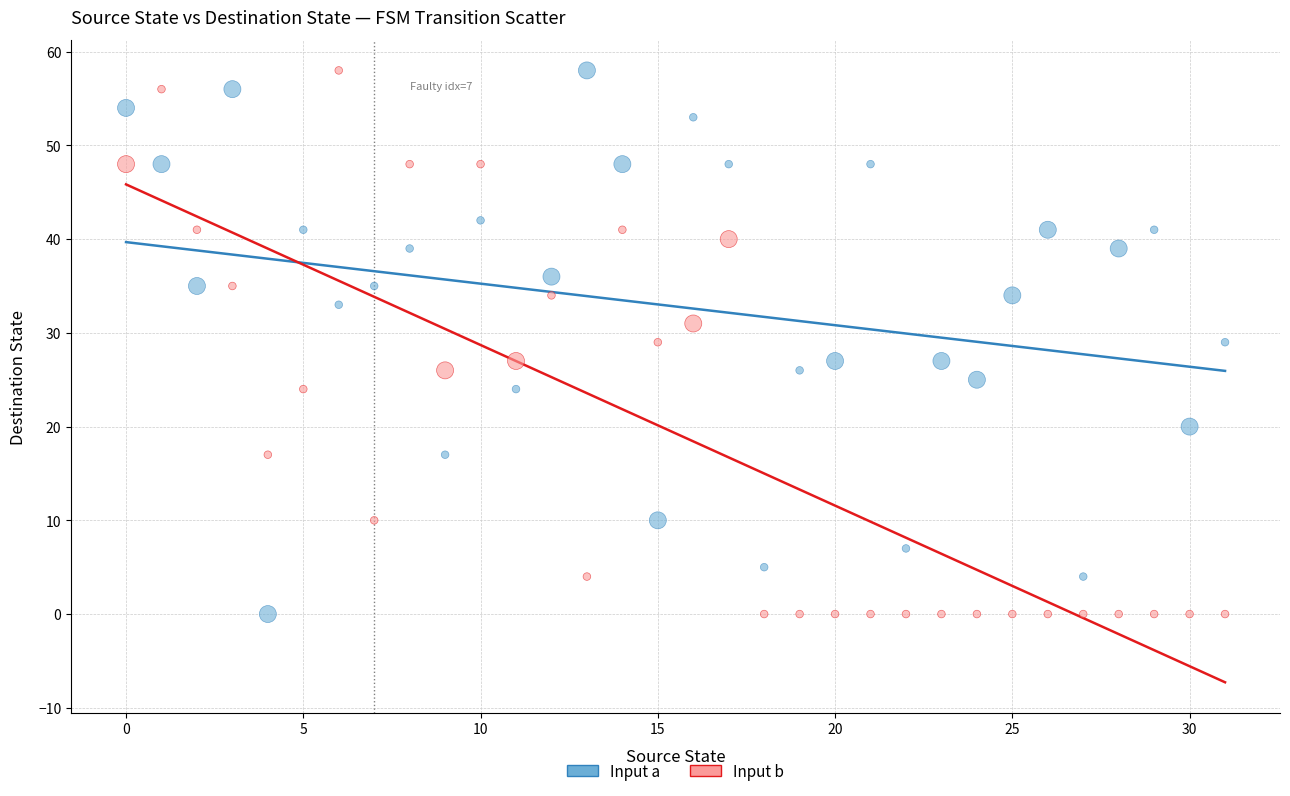

Across all data points, what is the range of Y values (max minus min)?

58